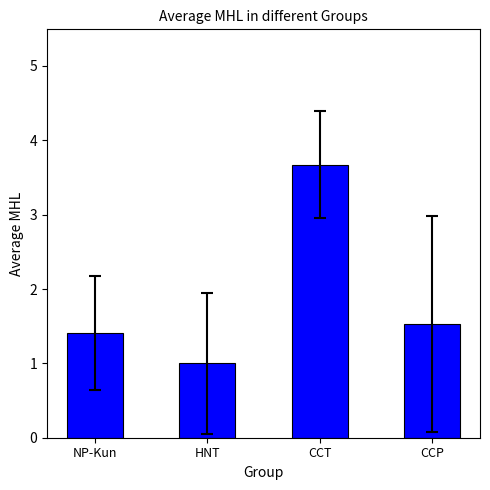

How many categories are shown in the chart?

4